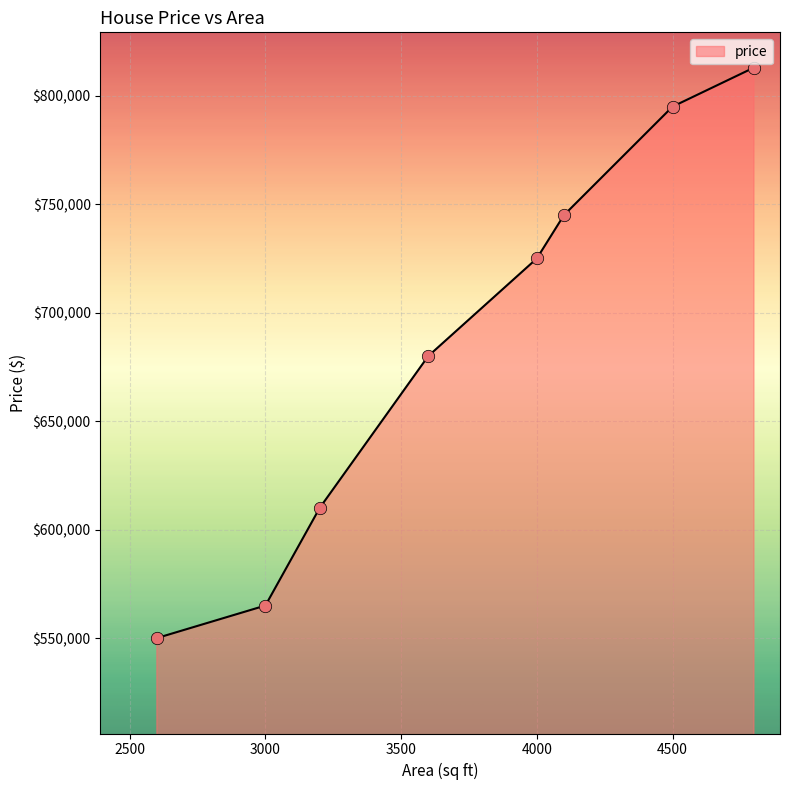

What is the smallest value displayed?

550000